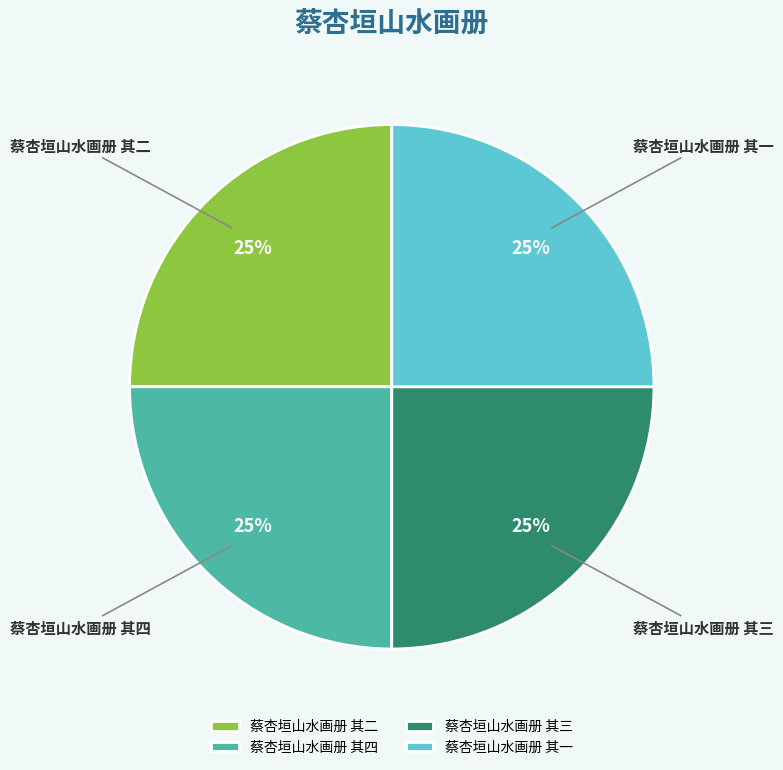

Approximately how many times larger is the value at 蔡杏垣山水画册 其三 compared to 蔡杏垣山水画册 其四?

1.0